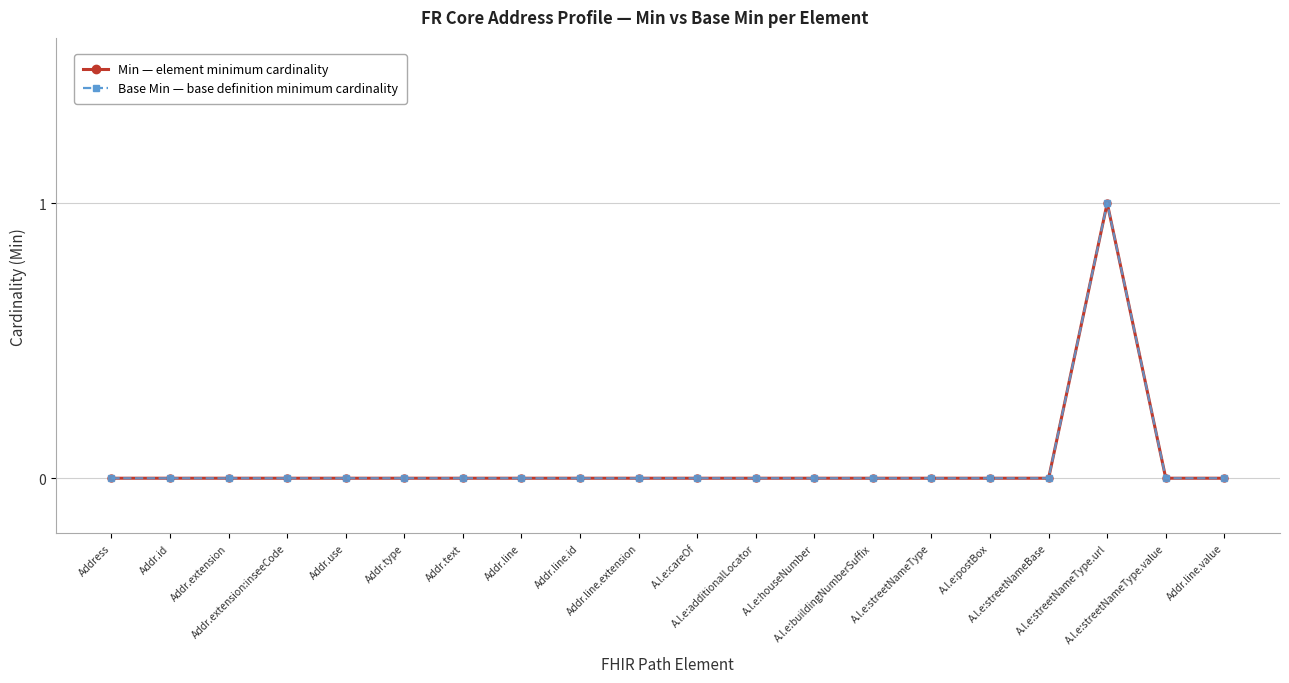

Reading right to left, what are all the values shown in this chart?

Min: Addr.line.value=0	A.l.e:streetNameType.value=0	A.l.e:streetNameType.url=1	A.l.e:streetNameBase=0	A.l.e:postBox=0	A.l.e:streetNameType=0	A.l.e:buildingNumberSuffix=0	A.l.e:houseNumber=0	A.l.e:additionalLocator=0	A.l.e:careOf=0	Addr.line.extension=0	Addr.line.id=0	Addr.line=0	Addr.text=0	Addr.type=0	Addr.use=0	Addr.extension:inseeCode=0	Addr.extension=0	Addr.id=0	Address=0
Base Min: Addr.line.value=0	A.l.e:streetNameType.value=0	A.l.e:streetNameType.url=1	A.l.e:streetNameBase=0	A.l.e:postBox=0	A.l.e:streetNameType=0	A.l.e:buildingNumberSuffix=0	A.l.e:houseNumber=0	A.l.e:additionalLocator=0	A.l.e:careOf=0	Addr.line.extension=0	Addr.line.id=0	Addr.line=0	Addr.text=0	Addr.type=0	Addr.use=0	Addr.extension:inseeCode=0	Addr.extension=0	Addr.id=0	Address=0